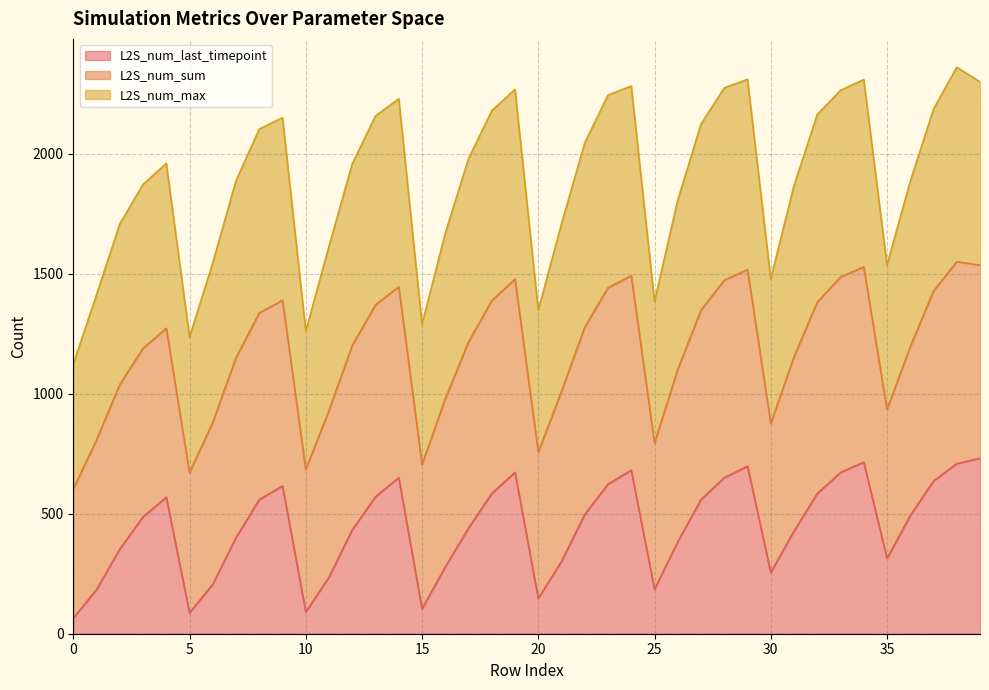

The value of L2S_num_sum at 28 is 1054.7. True or false?

False